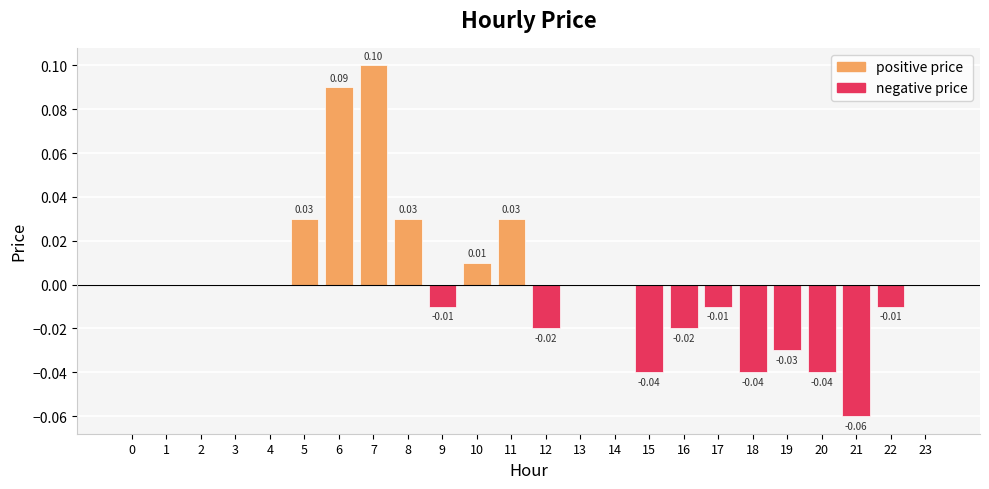

Reading right to left, list all the values displayed in this chart.

positive price: 0.0	0.0	0.0	0.0	0.0	0.0	0.0	0.0	0.0	0.0	0.0	0.0	0.0	0.0	0.0	0.0	0.1	0.1	0.0	0.0	0.0	0.0	0.0	0.0
negative price: 0.0	-0.0	-0.1	-0.0	-0.0	-0.0	-0.0	-0.0	-0.0	0.0	0.0	-0.0	0.0	0.0	-0.0	0.0	0.0	0.0	0.0	0.0	0.0	0.0	0.0	0.0